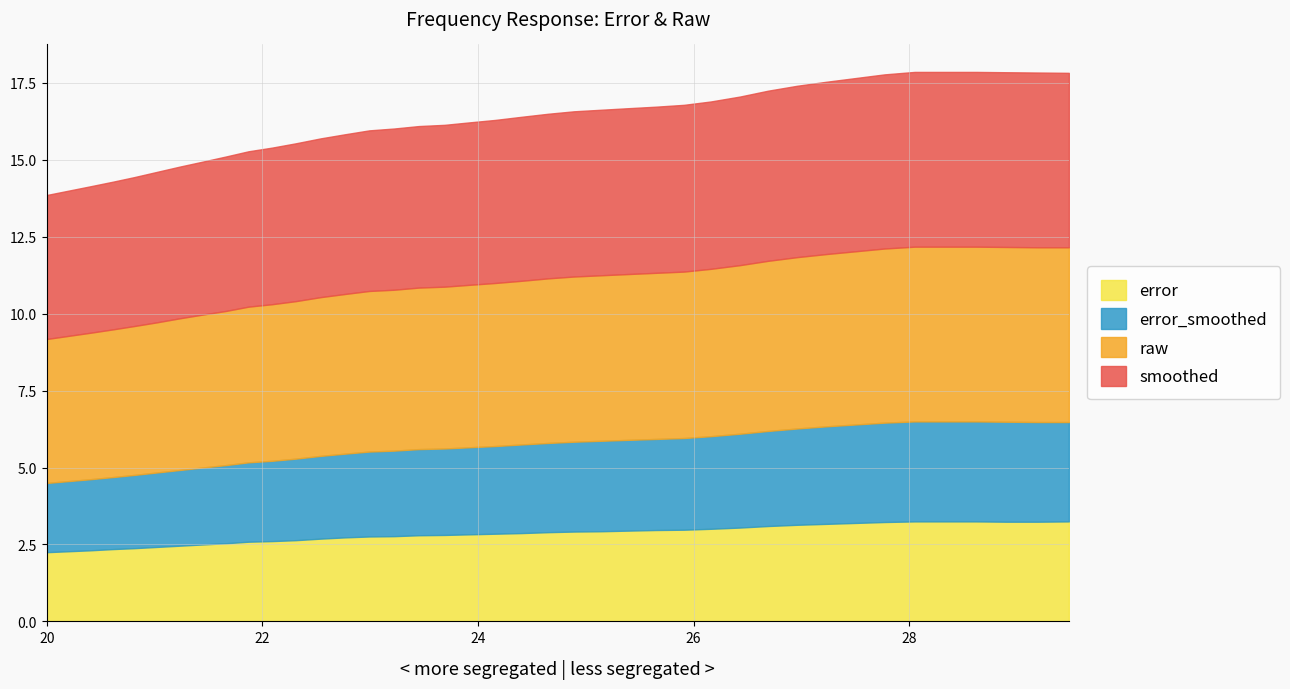

Between 20.2 and 29.19, which series saw the biggest shift?

error